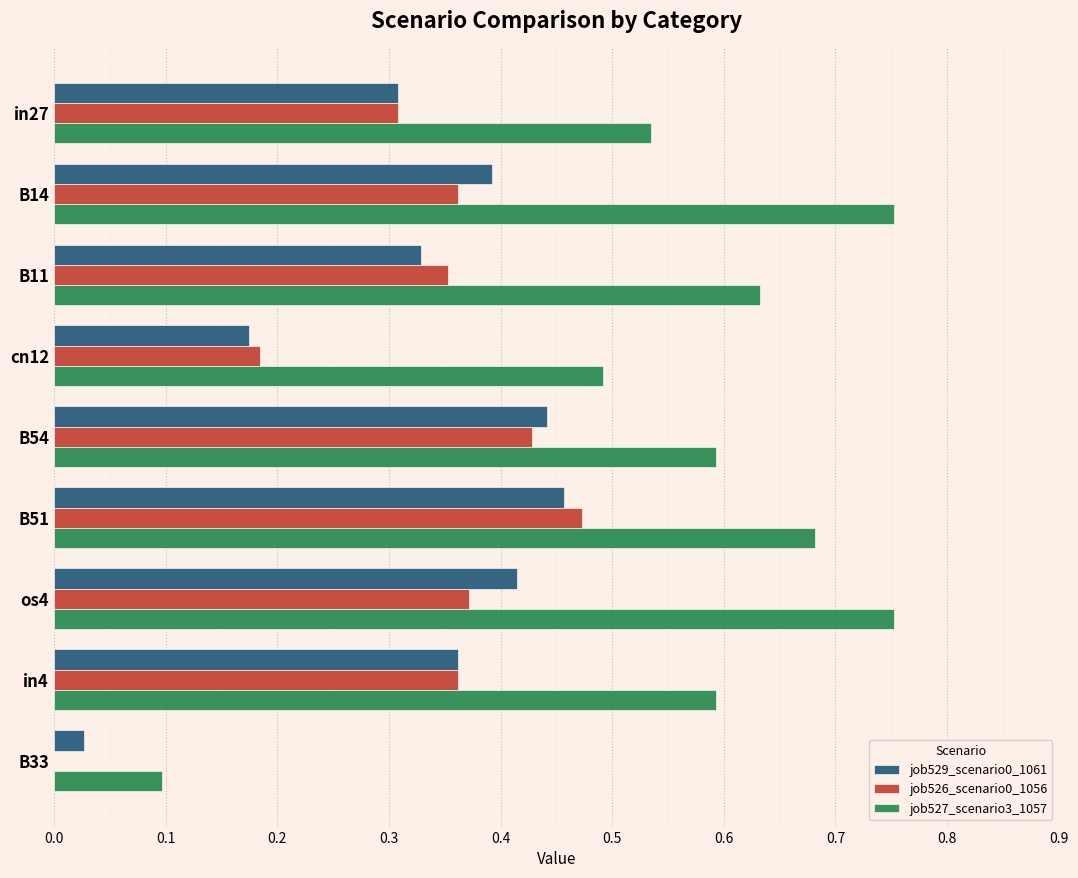

True or false: job529_scenario0_1061 has a value of 0.7 at B54.

False